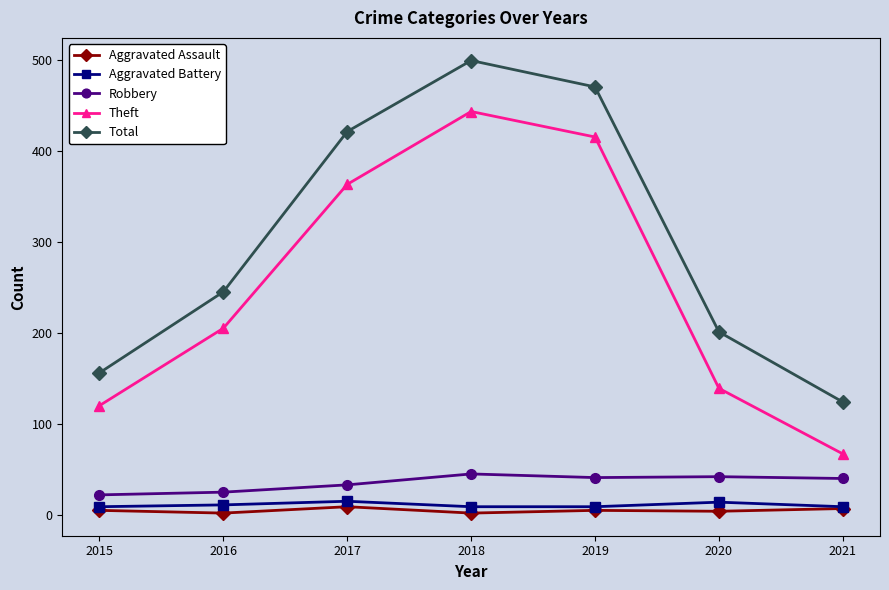

Which series has the largest total across all categories?

Total